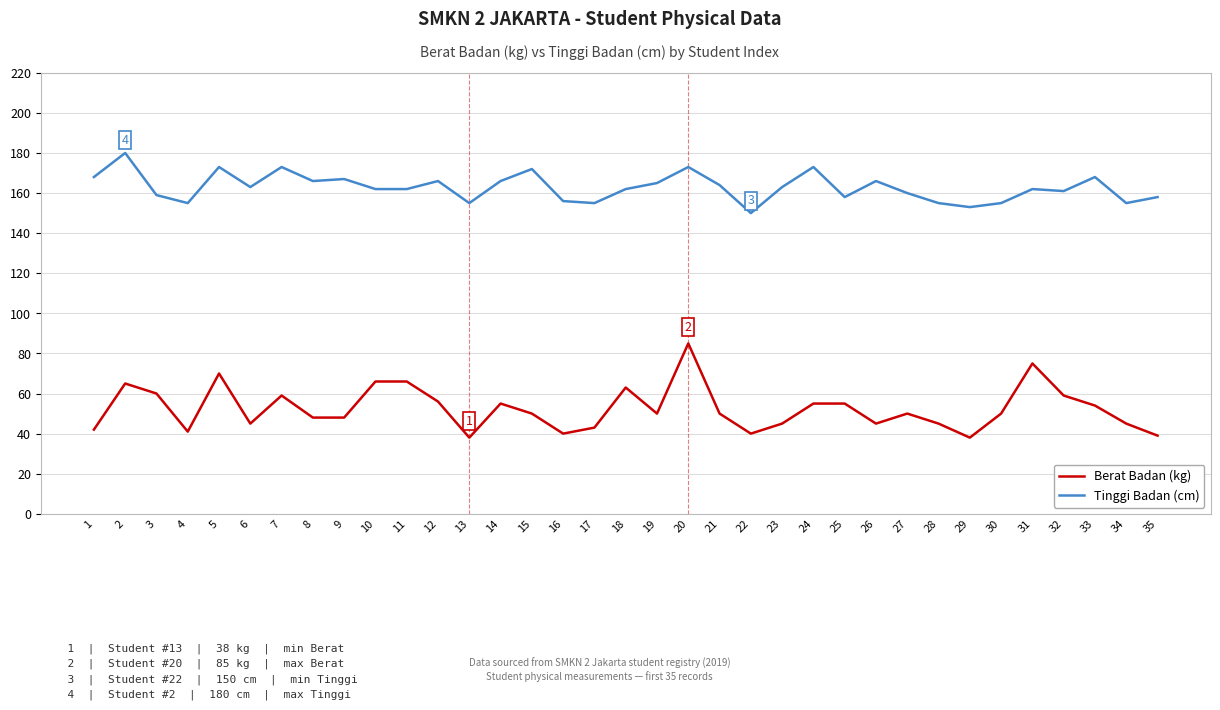

What is the difference between the highest and lowest values at 1?

126